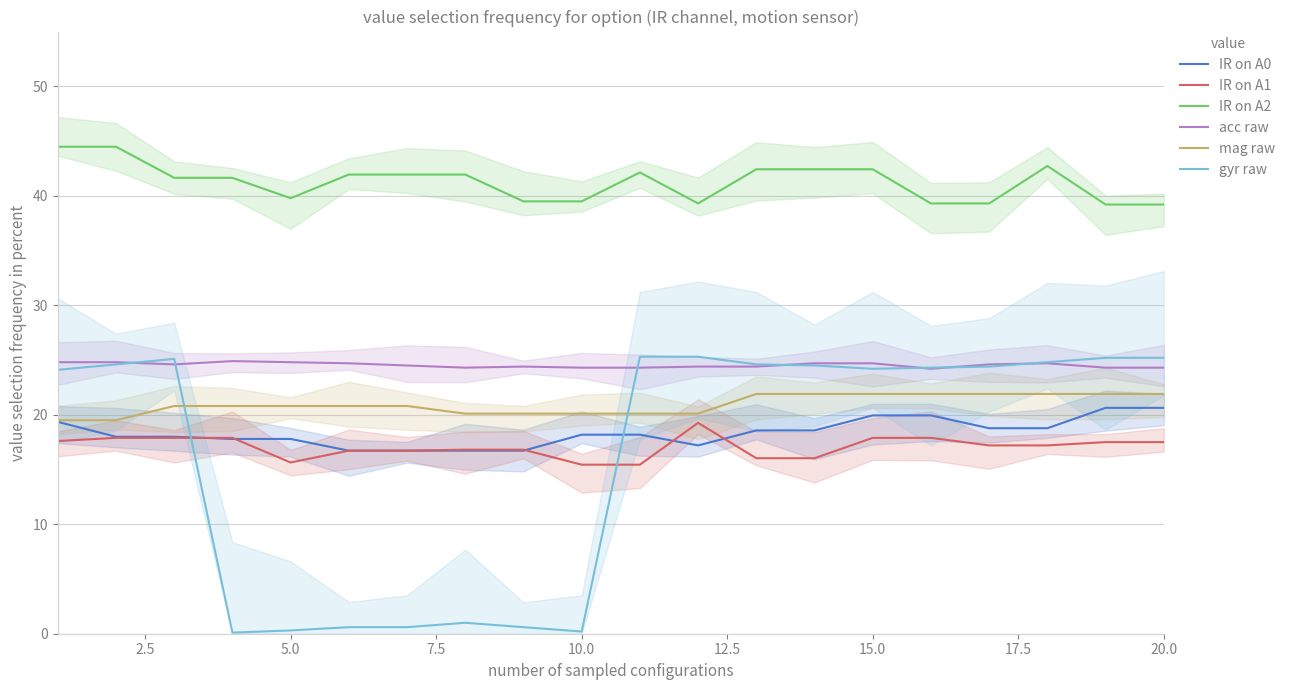

Is this an area chart (filled region under the line)?

No